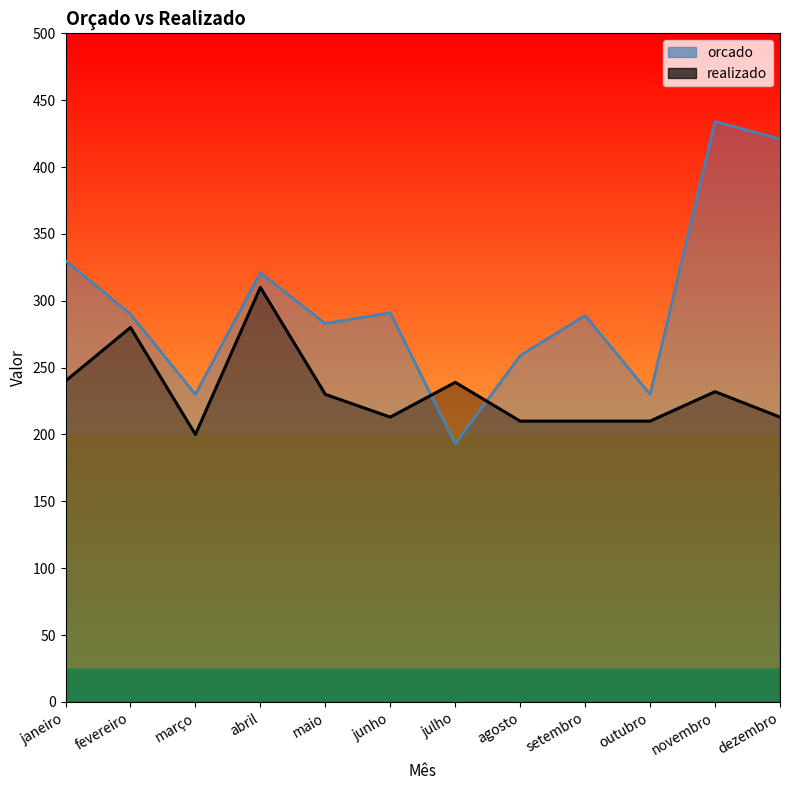

What is the value of the realizado point at the 1st from the left?

240